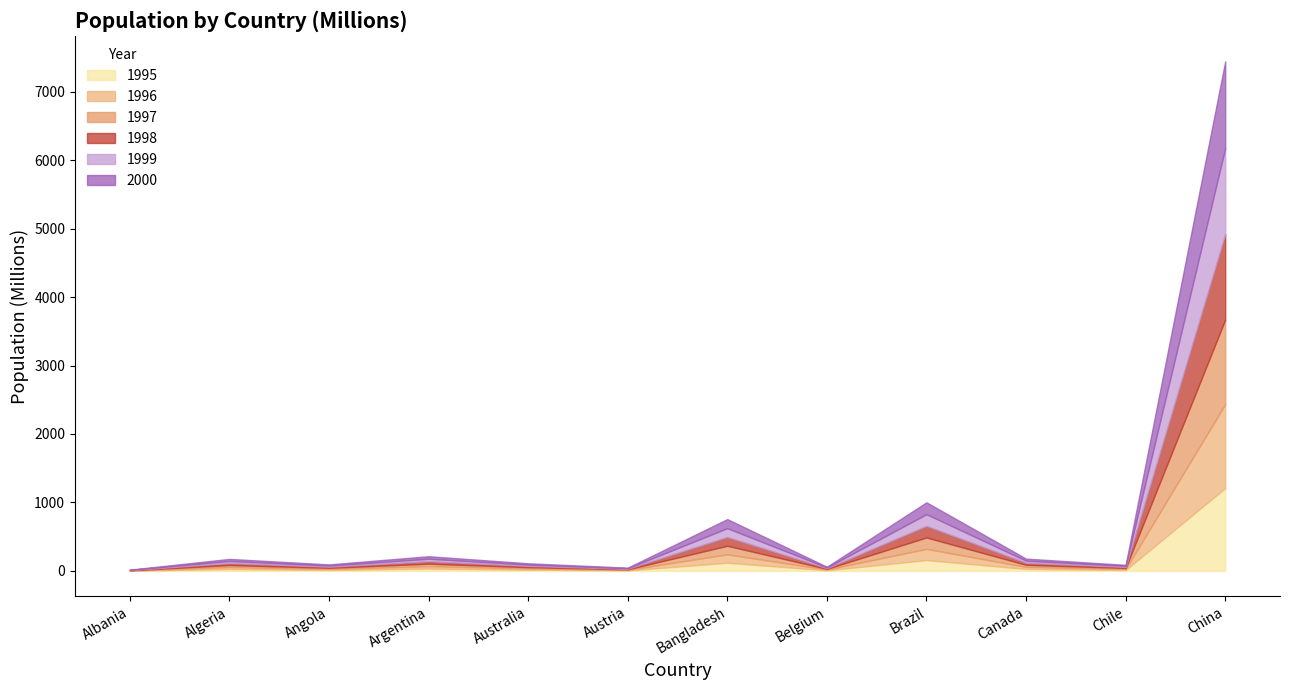

Which series has the widest spread of values?

2000